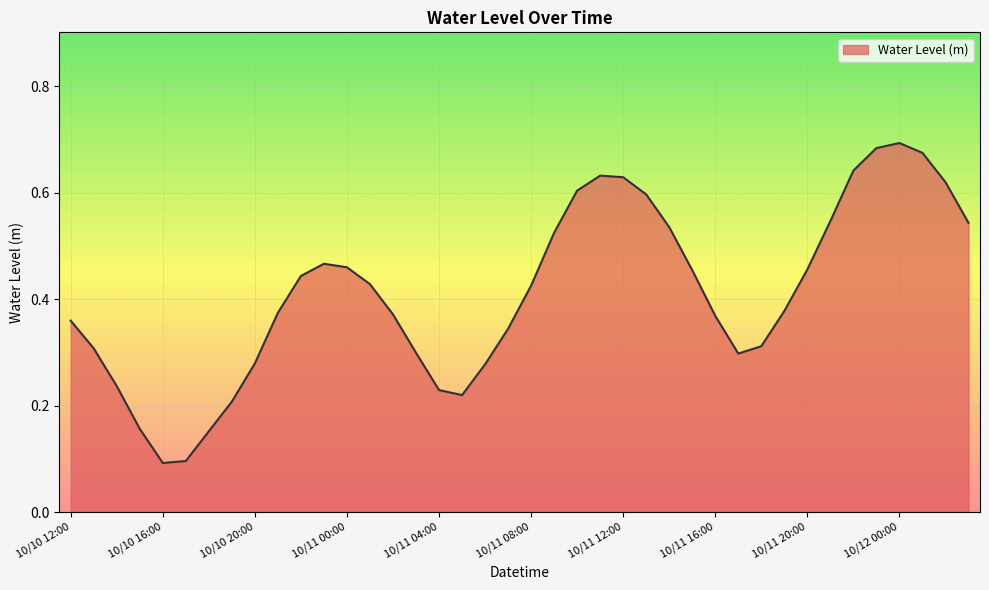

Reading right to left, extract all data points from this chart.

10/12 03:00=0.5	10/12 02:00=0.6	10/12 01:00=0.7	10/12 00:00=0.7	10/11 23:00=0.7	10/11 22:00=0.6	10/11 21:00=0.5	10/11 20:00=0.5	10/11 19:00=0.4	10/11 18:00=0.3	10/11 17:00=0.3	10/11 16:00=0.4	10/11 15:00=0.5	10/11 14:00=0.5	10/11 13:00=0.6	10/11 12:00=0.6	10/11 11:00=0.6	10/11 10:00=0.6	10/11 09:00=0.5	10/11 08:00=0.4	10/11 07:00=0.3	10/11 06:00=0.3	10/11 05:00=0.2	10/11 04:00=0.2	10/11 03:00=0.3	10/11 02:00=0.4	10/11 01:00=0.4	10/11 00:00=0.5	10/10 23:00=0.5	10/10 22:00=0.4	10/10 21:00=0.4	10/10 20:00=0.3	10/10 19:00=0.2	10/10 18:00=0.2	10/10 17:00=0.1	10/10 16:00=0.1	10/10 15:00=0.2	10/10 14:00=0.2	10/10 13:00=0.3	10/10 12:00=0.4